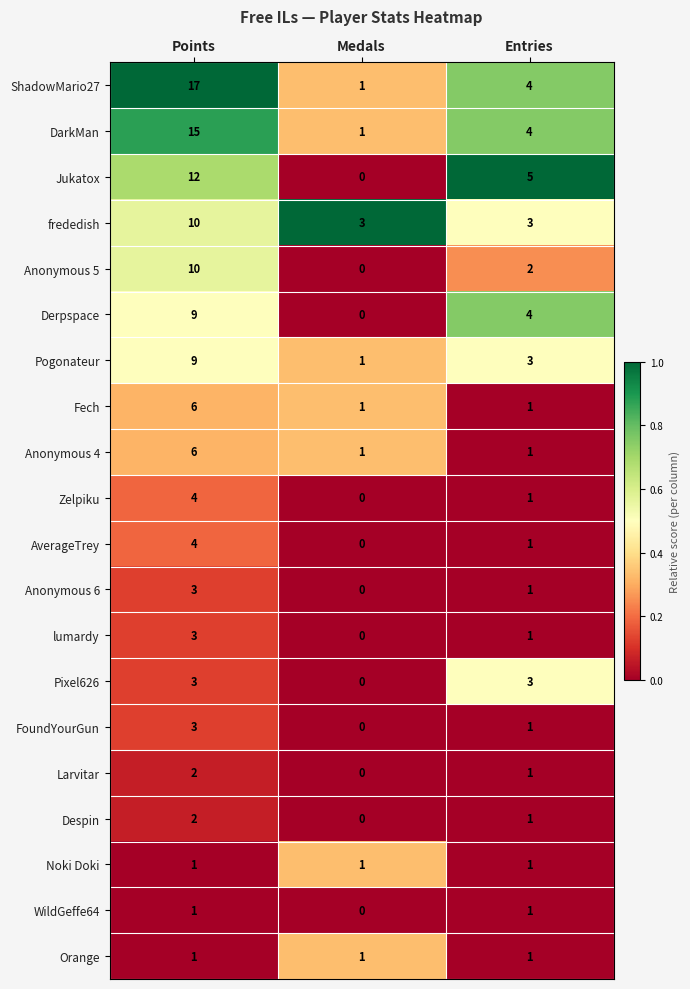

Which series has the largest range (max minus min)?

ShadowMario27